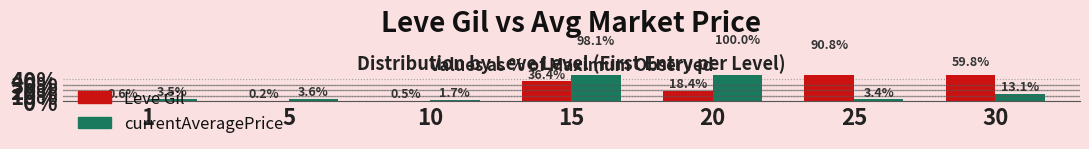

Which category has the lowest value in the currentAveragePrice series?

10